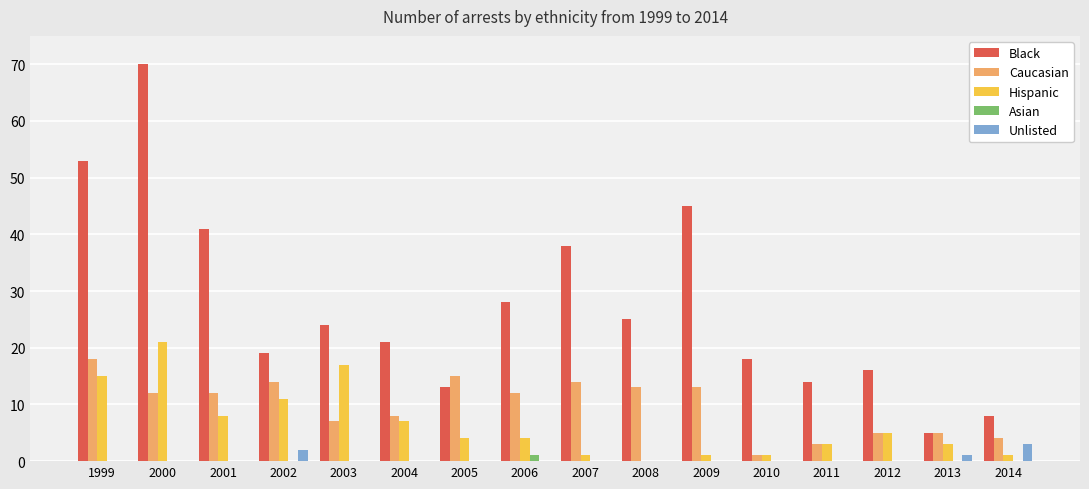

Which series has the largest range (max minus min)?

Black